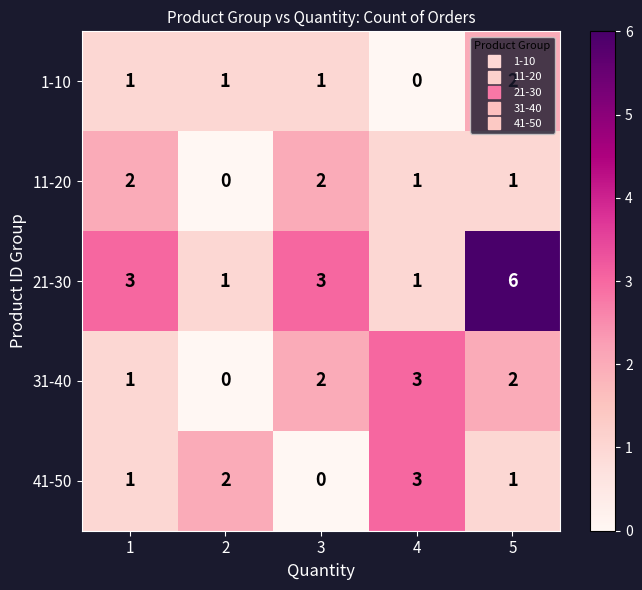

Is it true that 31-40 equals 1 at 5?

False